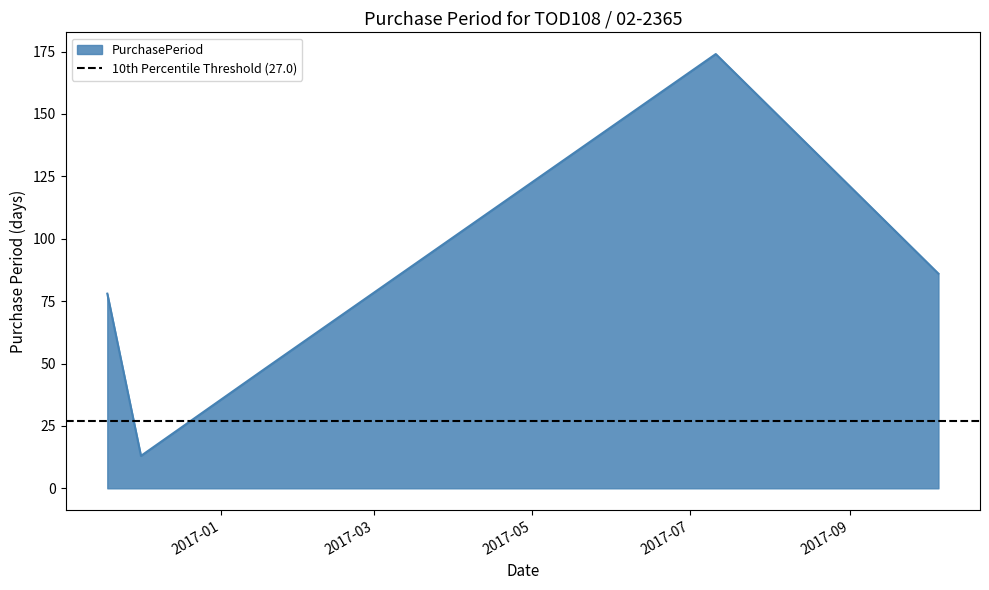

Reading right to left, what are all the values shown in this chart?

2017-10-05=86	2017-07-11=174	2017-01-18=48	2016-12-01=13	2016-11-18=78